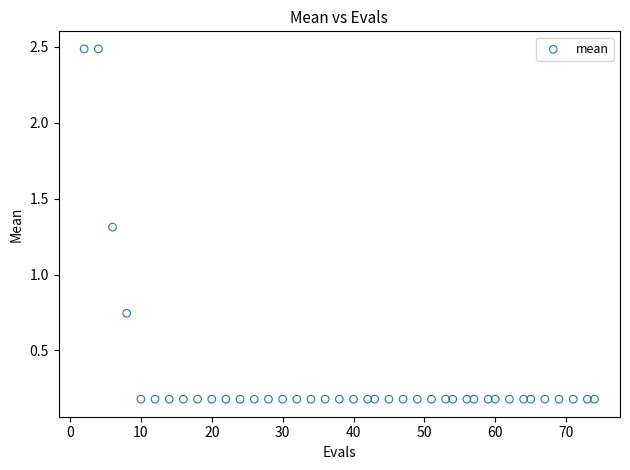

What is the range of Y values (max minus min)?

2.3